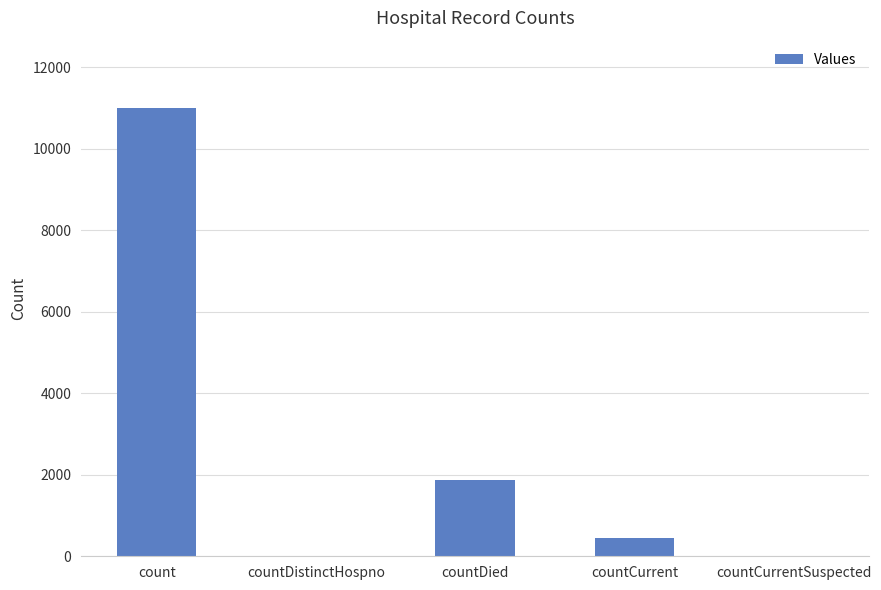

What is the change in value from count to countCurrentSuspected?

-11002